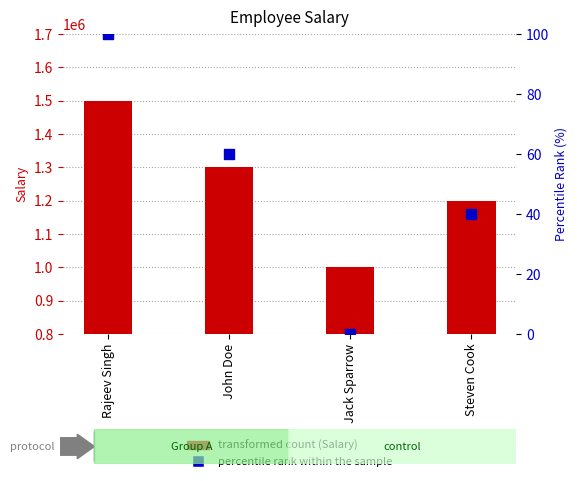

Which series reaches the minimum Y coordinate?

percentile rank within the sample